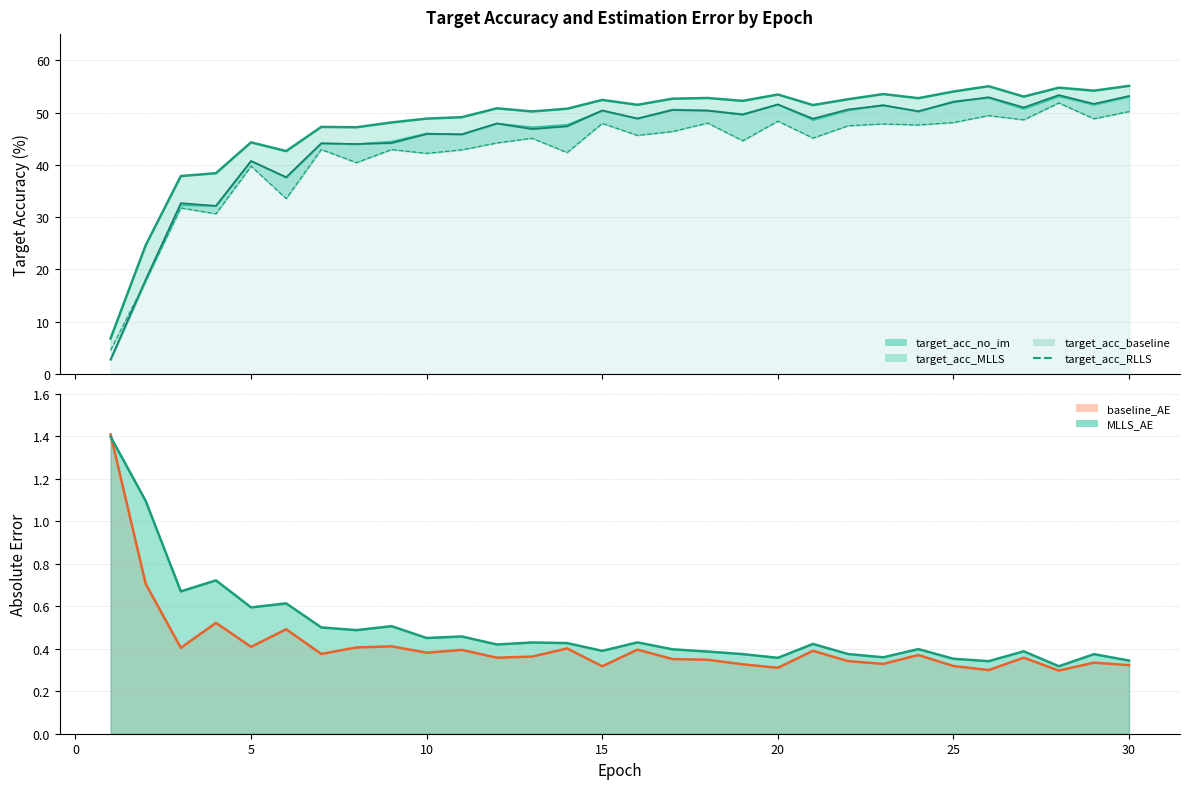

Reading left to right, extract all data points from this chart.

target_acc_no_im: 6.8	24.6	37.8	38.4	44.3	42.6	47.3	47.2	48.1	48.8	49.1	50.8	50.2	50.7	52.4	51.5	52.6	52.8	52.2	53.4	51.4	52.5	53.5	52.7	54.0	55.0	53.0	54.8	54.2	55.1
target_acc_baseline: 2.7	17.8	32.3	32.1	40.7	37.5	44.1	44.0	44.4	46.0	45.8	47.9	47.2	47.7	50.3	48.9	50.6	50.4	49.7	51.5	48.6	50.4	51.4	50.2	52.1	52.8	50.7	53.1	51.5	53.0
target_acc_MLLS: 2.8	18.1	32.7	32.2	40.7	37.6	44.1	44.0	44.2	45.9	45.8	47.9	46.8	47.4	50.4	48.9	50.5	50.4	49.6	51.5	48.8	50.6	51.4	50.3	52.0	52.9	51.0	53.3	51.7	53.2
target_acc_RLLS: 4.5	17.8	31.8	30.6	39.7	33.5	42.9	40.4	42.9	42.2	42.9	44.2	45.1	42.3	47.9	45.6	46.4	48.0	44.6	48.4	45.1	47.5	47.8	47.6	48.1	49.4	48.6	51.8	48.8	50.2
baseline_AE: 1.4	0.7	0.4	0.5	0.4	0.5	0.4	0.4	0.4	0.4	0.4	0.4	0.4	0.4	0.3	0.4	0.4	0.3	0.3	0.3	0.4	0.3	0.3	0.4	0.3	0.3	0.4	0.3	0.3	0.3
MLLS_AE: 1.4	1.1	0.7	0.7	0.6	0.6	0.5	0.5	0.5	0.5	0.5	0.4	0.4	0.4	0.4	0.4	0.4	0.4	0.4	0.4	0.4	0.4	0.4	0.4	0.4	0.3	0.4	0.3	0.4	0.3